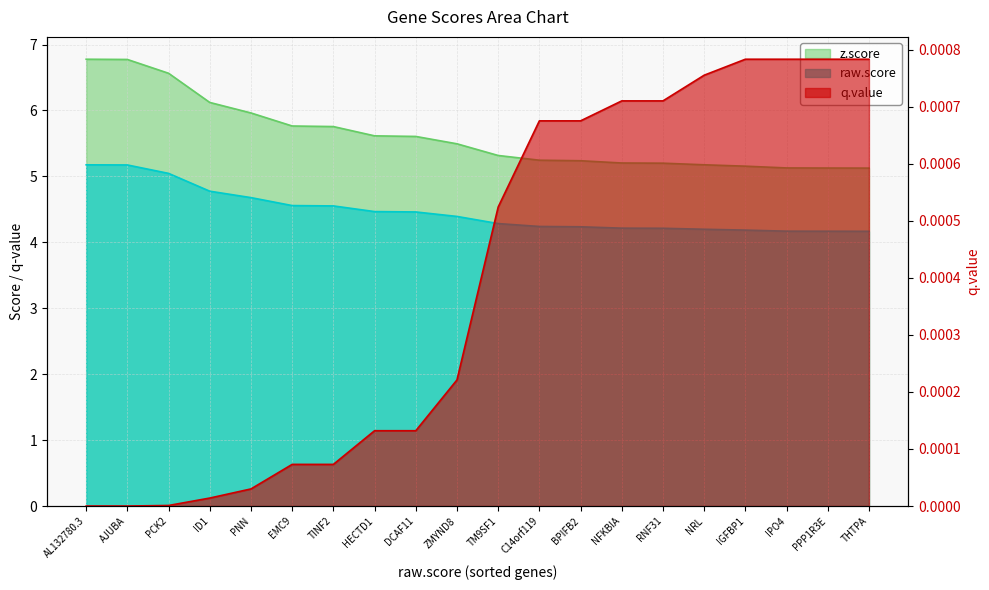

Reading right to left, list all the values displayed in this chart.

raw.score: 4.2	4.2	4.2	4.2	4.2	4.2	4.2	4.2	4.2	4.3	4.4	4.5	4.5	4.6	4.6	4.7	4.8	5.0	5.2	5.2
z.score: 5.1	5.1	5.1	5.2	5.2	5.2	5.2	5.2	5.2	5.3	5.5	5.6	5.6	5.8	5.8	6.0	6.1	6.6	6.8	6.8
q.value: 0.0	0.0	0.0	0.0	0.0	0.0	0.0	0.0	0.0	0.0	0.0	0.0	0.0	0.0	0.0	0.0	0.0	0.0	0.0	0.0